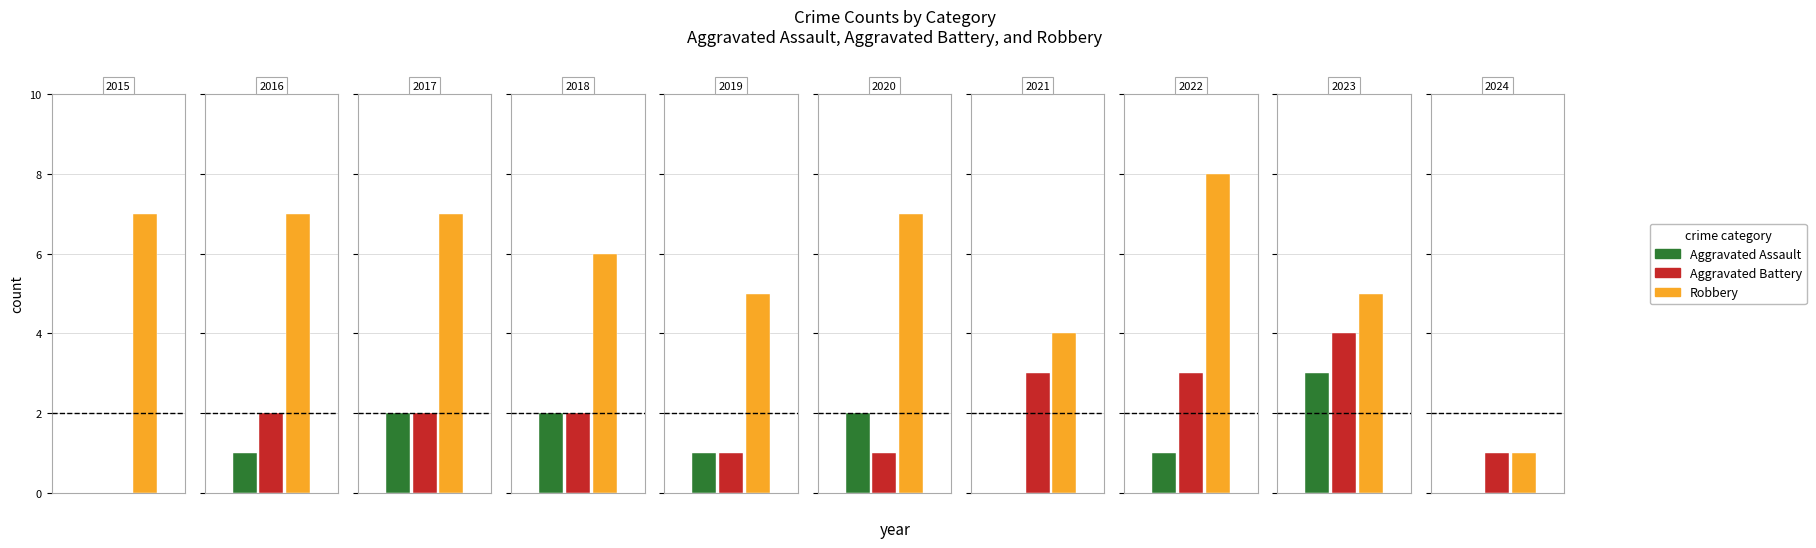

Does the chart contain stacked bars?

No